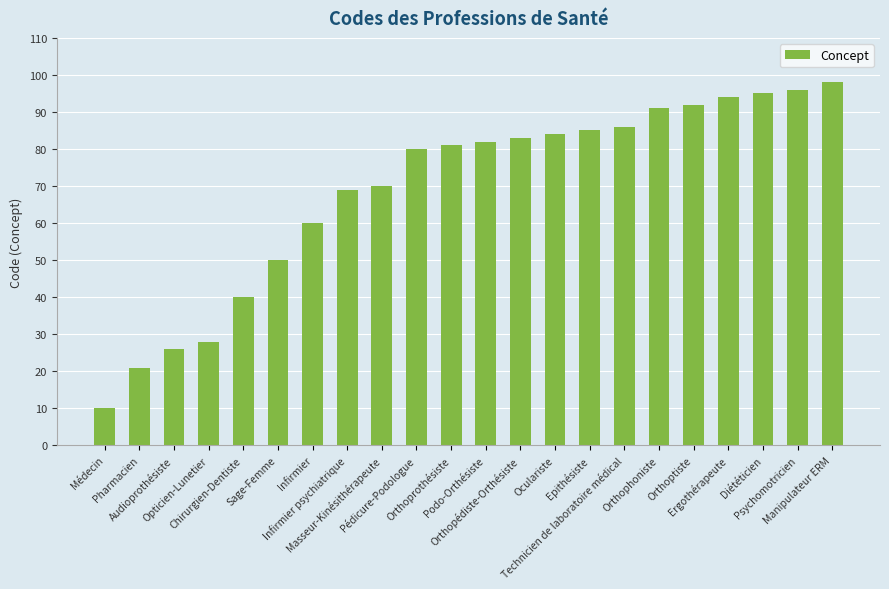

Which has a higher value, Orthoptiste or Diététicien?

Diététicien